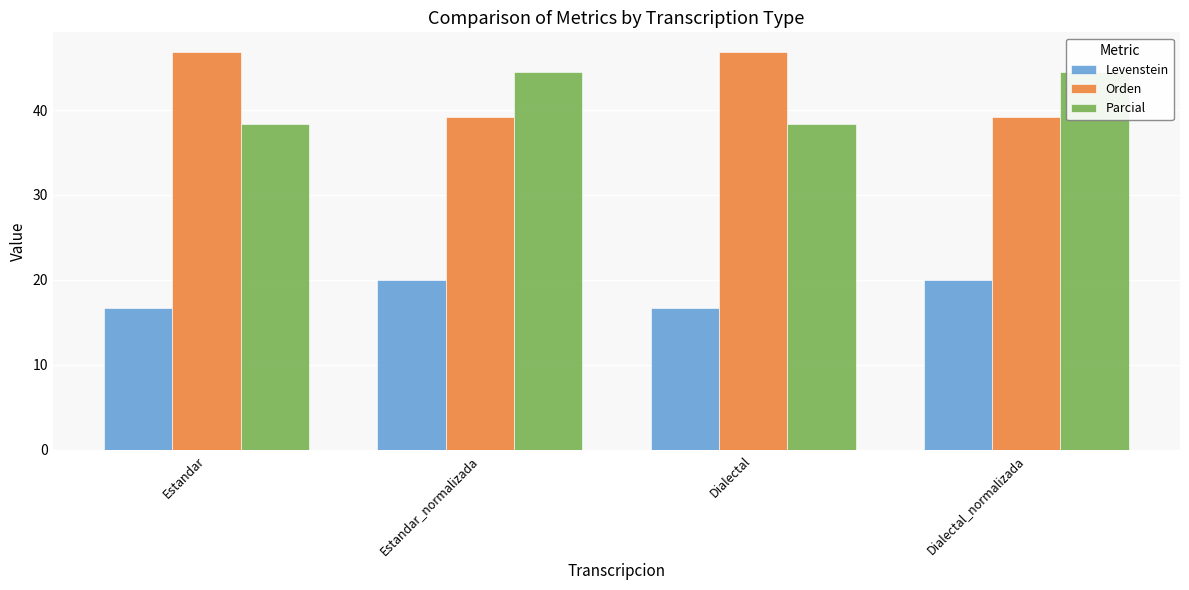

What is the spread (max minus min) of values at Estandar?

30.1